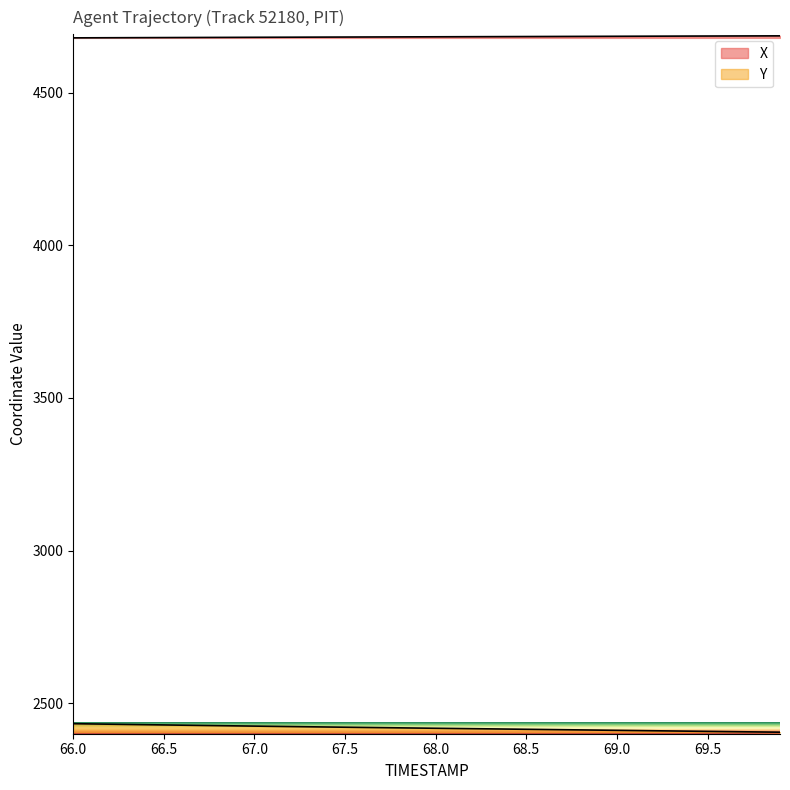

How many data points in X are less than 4683?

20